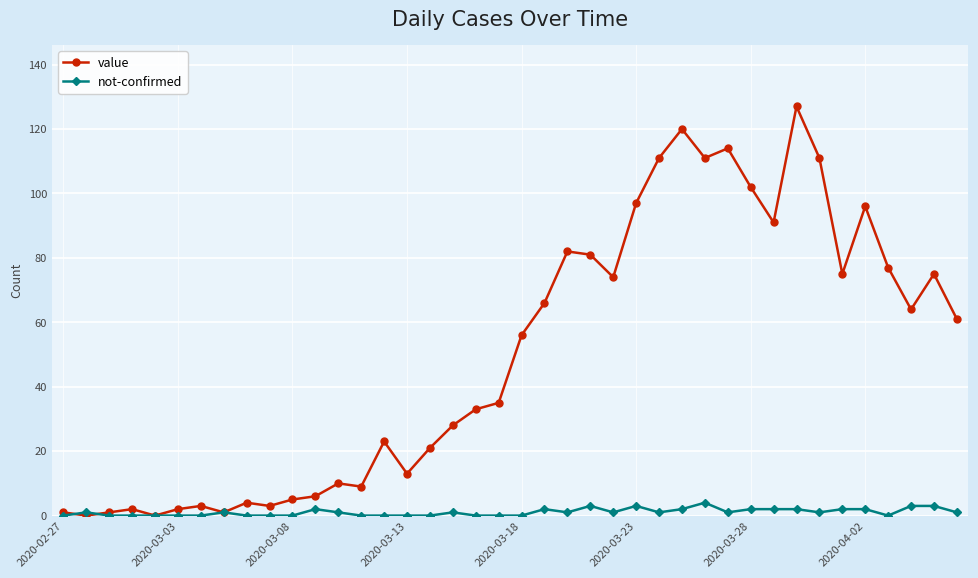

True or false: not-confirmed has more than 2 points higher than both neighbors.

True